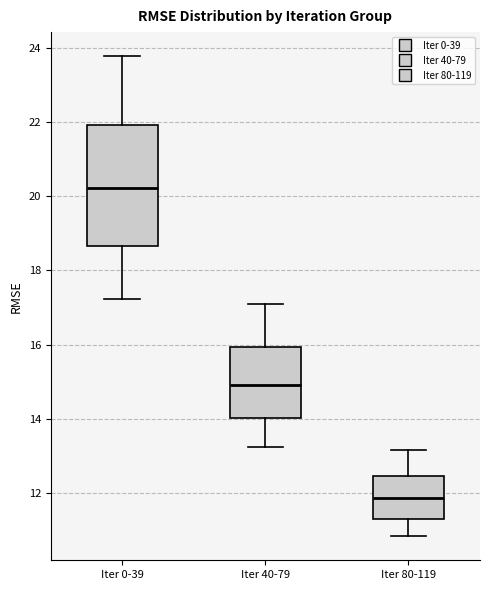

Which box has the lowest median line?

Iter 80-119